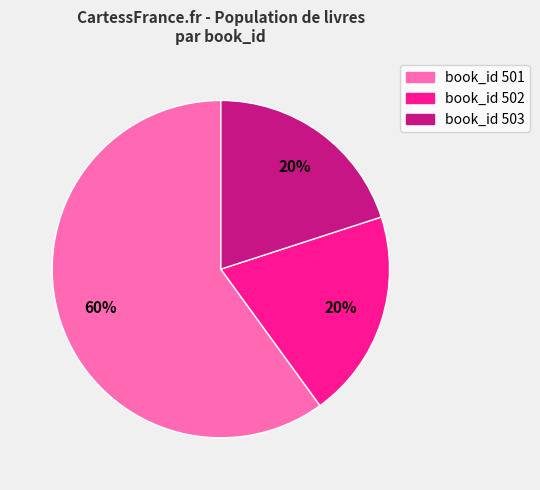

How many slices are in this pie chart?

3